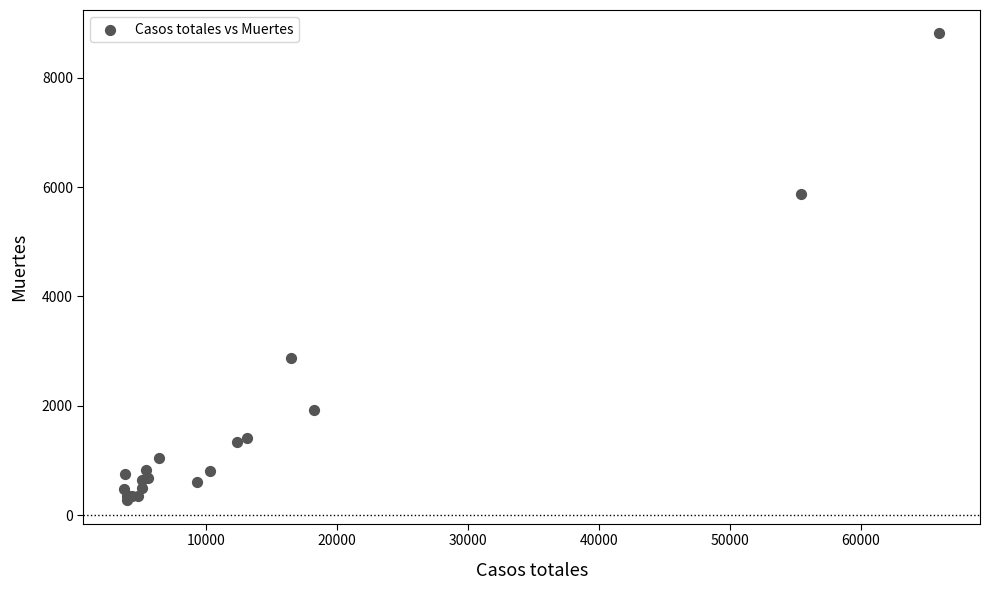

What Y value in the scatter plot is closest to 4541?

5882